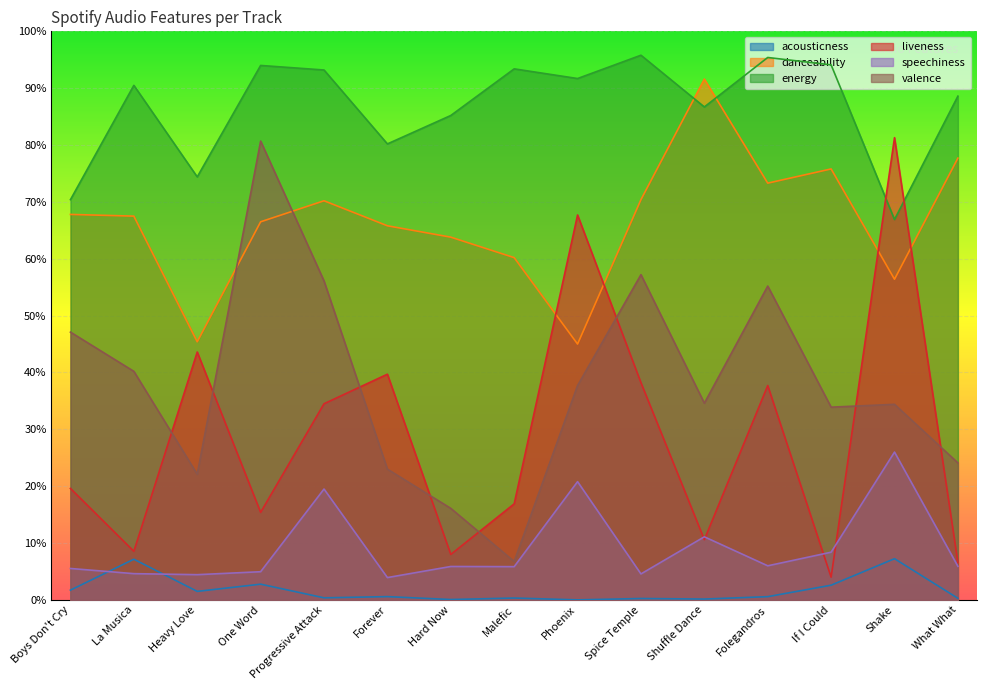

Reading left to right, extract all data points from this chart.

acousticness: Boys Don't Cry=0.0	La Musica=0.1	Heavy Love=0.0	One Word=0.0	Progressive Attack=0.0	Forever=0.0	Hard Now=0.0	Malefic=0.0	Phoenix=0.0	Spice Temple=0.0	Shuffle Dance=0.0	Folegandros=0.0	If I Could=0.0	Shake=0.1	What What=0.0
danceability: Boys Don't Cry=0.7	La Musica=0.7	Heavy Love=0.5	One Word=0.7	Progressive Attack=0.7	Forever=0.7	Hard Now=0.6	Malefic=0.6	Phoenix=0.5	Spice Temple=0.7	Shuffle Dance=0.9	Folegandros=0.7	If I Could=0.8	Shake=0.6	What What=0.8
energy: Boys Don't Cry=0.7	La Musica=0.9	Heavy Love=0.7	One Word=0.9	Progressive Attack=0.9	Forever=0.8	Hard Now=0.9	Malefic=0.9	Phoenix=0.9	Spice Temple=1.0	Shuffle Dance=0.9	Folegandros=1.0	If I Could=0.9	Shake=0.7	What What=0.9
liveness: Boys Don't Cry=0.2	La Musica=0.1	Heavy Love=0.4	One Word=0.2	Progressive Attack=0.3	Forever=0.4	Hard Now=0.1	Malefic=0.2	Phoenix=0.7	Spice Temple=0.4	Shuffle Dance=0.1	Folegandros=0.4	If I Could=0.0	Shake=0.8	What What=0.1
speechiness: Boys Don't Cry=0.1	La Musica=0.0	Heavy Love=0.0	One Word=0.0	Progressive Attack=0.2	Forever=0.0	Hard Now=0.1	Malefic=0.1	Phoenix=0.2	Spice Temple=0.0	Shuffle Dance=0.1	Folegandros=0.1	If I Could=0.1	Shake=0.3	What What=0.1
valence: Boys Don't Cry=0.5	La Musica=0.4	Heavy Love=0.2	One Word=0.8	Progressive Attack=0.6	Forever=0.2	Hard Now=0.2	Malefic=0.1	Phoenix=0.4	Spice Temple=0.6	Shuffle Dance=0.3	Folegandros=0.6	If I Could=0.3	Shake=0.3	What What=0.2